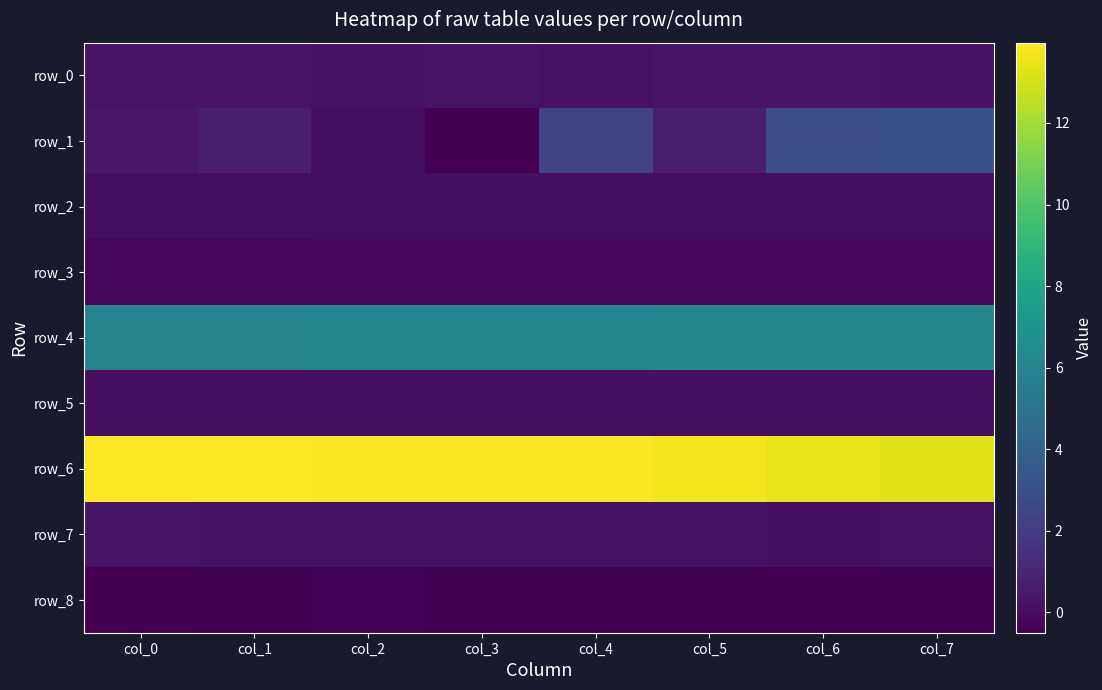

Reading left to right, what are all the values shown in this chart?

row_0: 0.3	0.3	0.2	0.2	0.2	0.3	0.3	0.2
row_1: 0.5	0.7	0.0	-0.5	2.3	0.7	3.0	3.0
row_2: 0.1	0.0	0.0	0.0	0.1	0.0	0.0	0.1
row_3: -0.2	-0.2	-0.2	-0.2	-0.2	-0.2	-0.2	-0.2
row_4: 5.9	6.0	6.0	6.0	6.0	6.1	6.1	6.1
row_5: 0.1	0.1	0.1	0.1	0.1	0.1	0.1	0.1
row_6: 14.0	13.9	13.9	13.9	13.9	13.7	13.4	13.2
row_7: 0.3	0.2	0.2	0.2	0.2	0.2	0.1	0.1
row_8: -0.5	-0.4	-0.4	-0.4	-0.4	-0.4	-0.4	-0.4